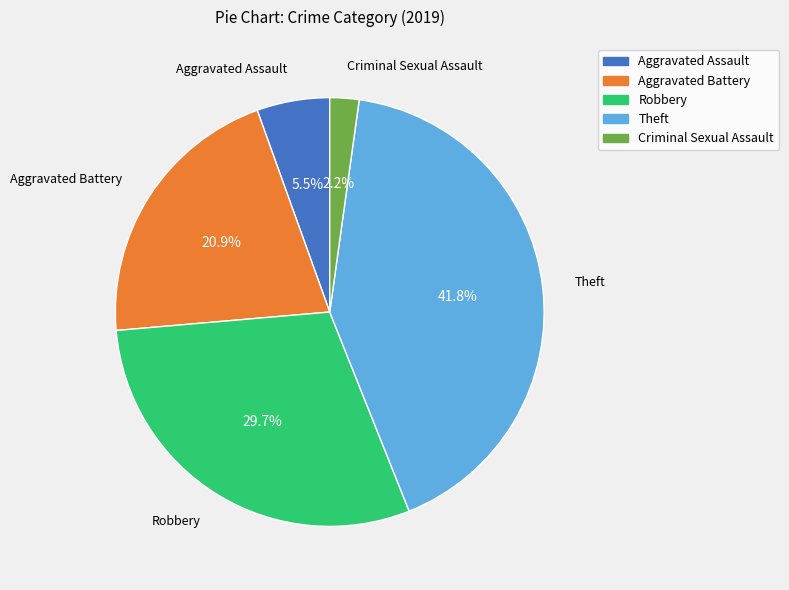

Is the sum of Robbery and Aggravated Battery greater than half?

Yes